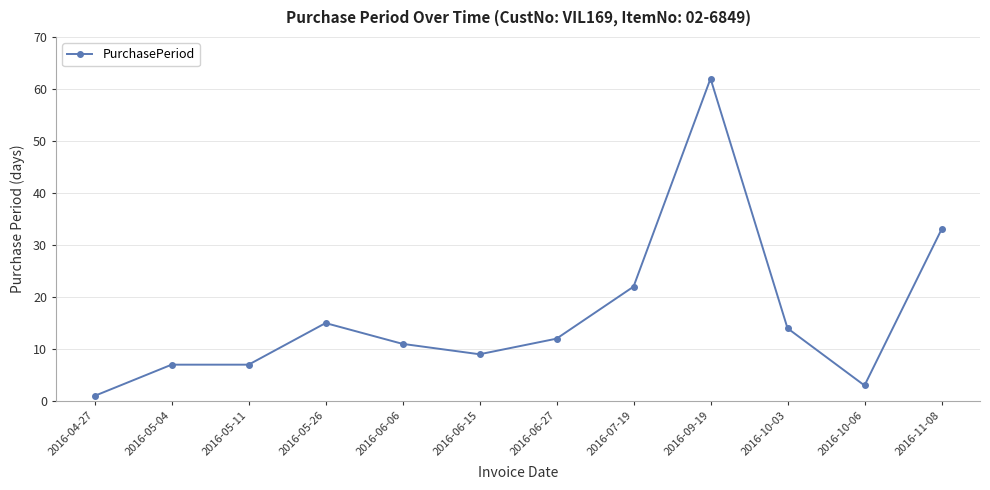

True or false: there are more than 1 points higher than both neighbors.

True